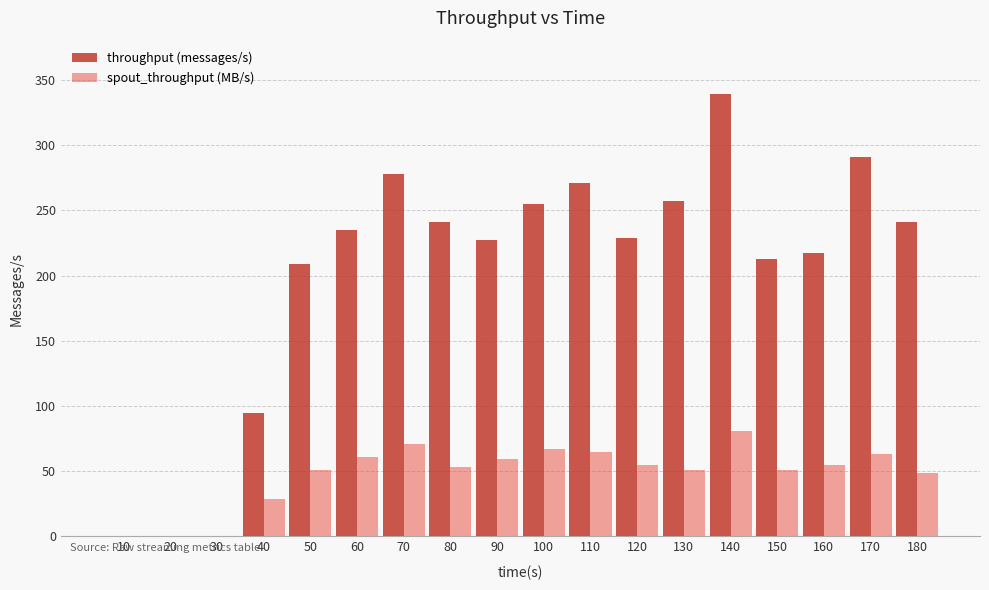

What is the highest value of the throughput (messages/s) series?

339